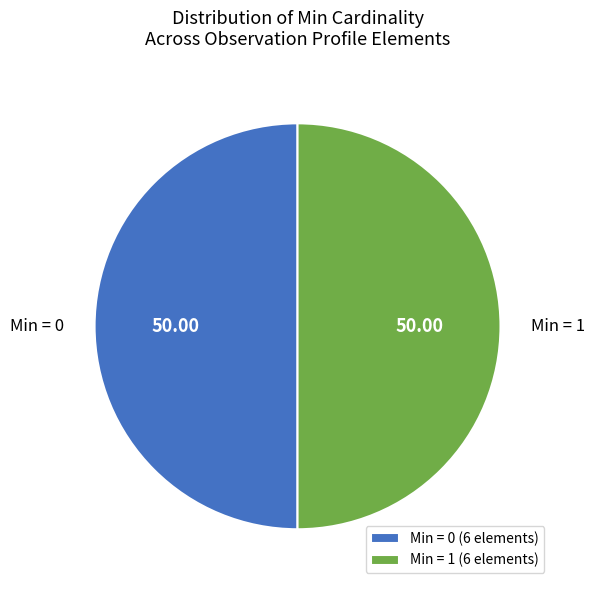

Do Min = 1 and Min = 0 together represent more than half of the pie?

Yes